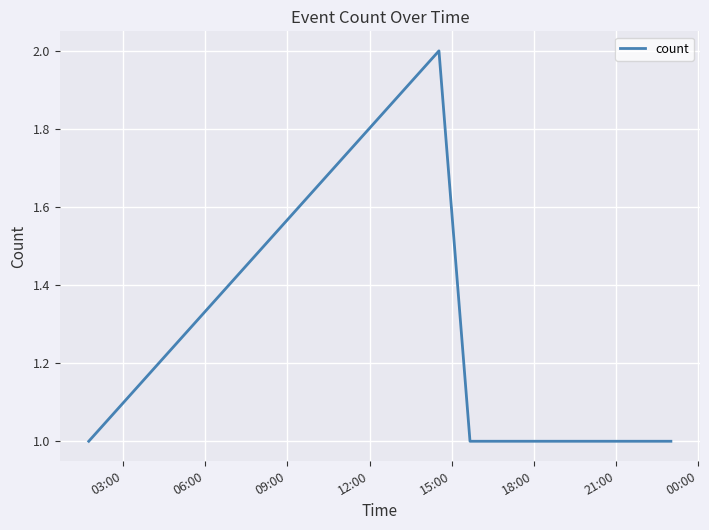

True or false: there are more than 2 points higher than both neighbors.

False